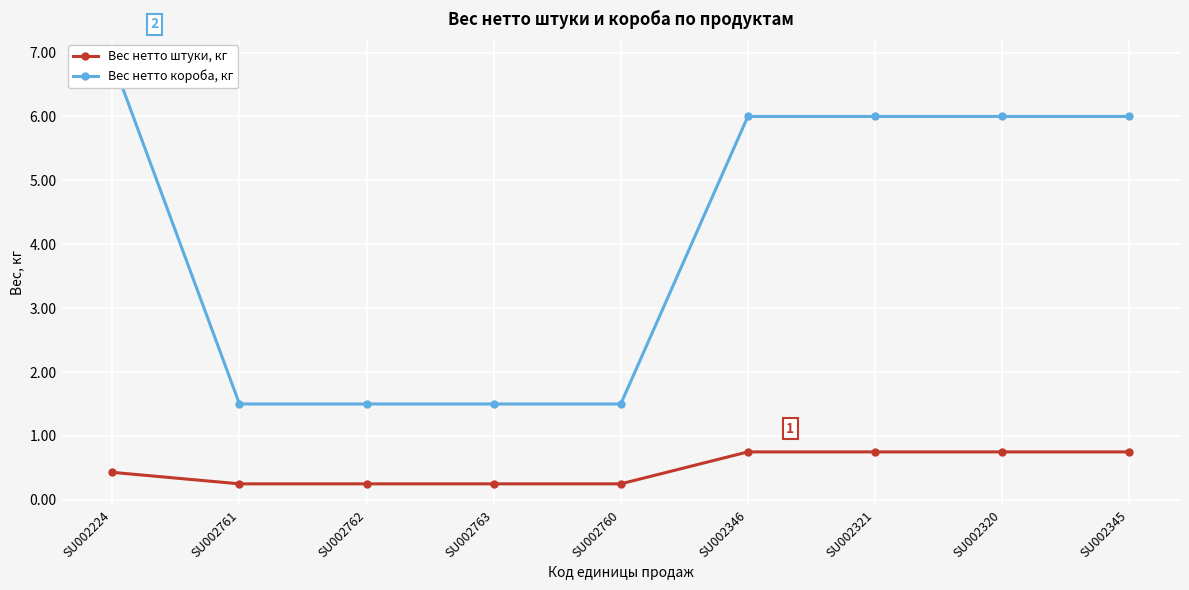

What is the average value of the Вес нетто короба, кг series?

4.1